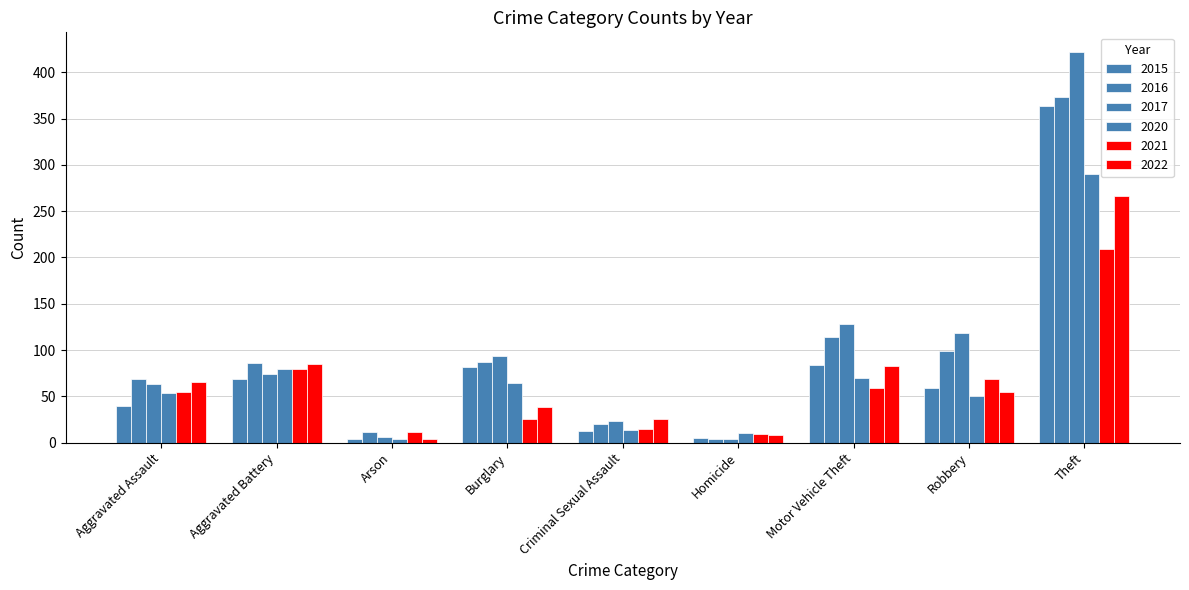

Reading left to right, transcribe all the data shown in this chart.

2015: Aggravated Assault=40	Aggravated Battery=69	Arson=4	Burglary=82	Criminal Sexual Assault=13	Homicide=5	Motor Vehicle Theft=84	Robbery=59	Theft=364
2016: Aggravated Assault=69	Aggravated Battery=86	Arson=12	Burglary=87	Criminal Sexual Assault=20	Homicide=4	Motor Vehicle Theft=114	Robbery=99	Theft=373
2017: Aggravated Assault=63	Aggravated Battery=74	Arson=6	Burglary=94	Criminal Sexual Assault=23	Homicide=4	Motor Vehicle Theft=128	Robbery=118	Theft=422
2020: Aggravated Assault=54	Aggravated Battery=80	Arson=4	Burglary=64	Criminal Sexual Assault=14	Homicide=10	Motor Vehicle Theft=70	Robbery=50	Theft=290
2021: Aggravated Assault=55	Aggravated Battery=79	Arson=11	Burglary=26	Criminal Sexual Assault=15	Homicide=9	Motor Vehicle Theft=59	Robbery=69	Theft=209
2022: Aggravated Assault=65	Aggravated Battery=85	Arson=4	Burglary=39	Criminal Sexual Assault=25	Homicide=8	Motor Vehicle Theft=83	Robbery=55	Theft=266